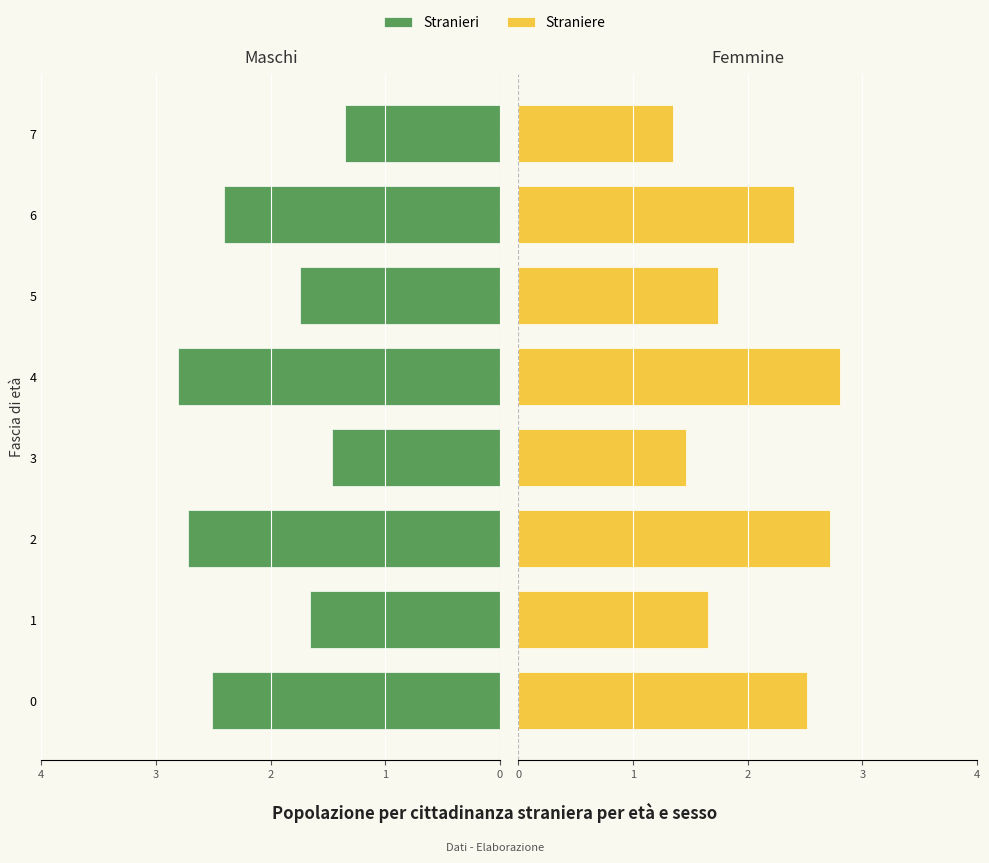

The Stranieri series shows 1.7 at 5. True or false?

True